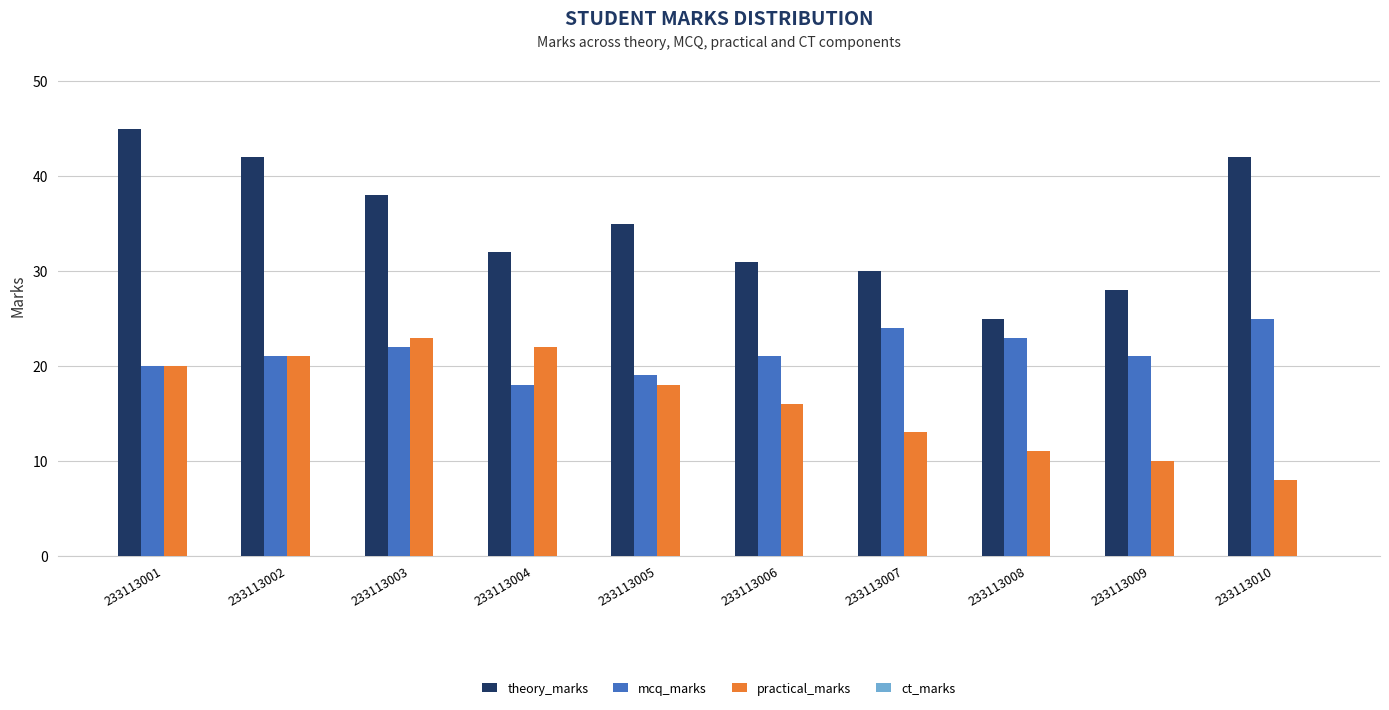

What is the difference between the mcq_marks values at 233113005 and 233113004?

1